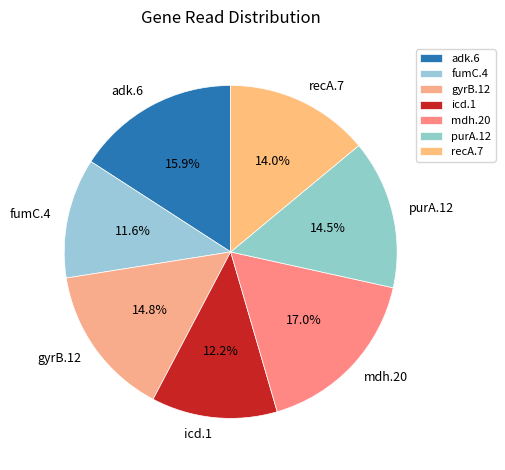

Combined, what portion of the pie is mdh.20 and gyrB.12?

31.8%